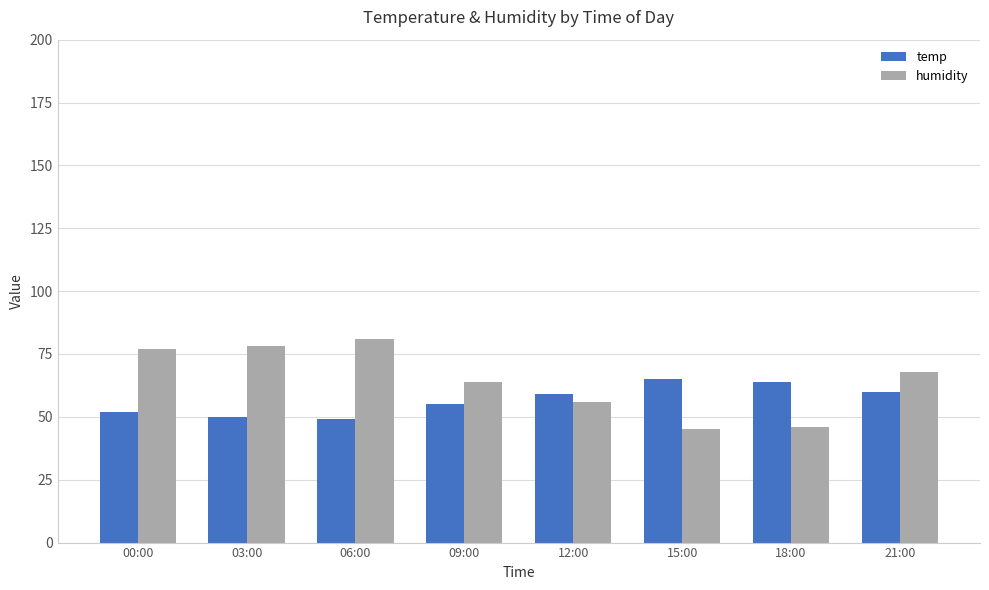

What is the label of the 5th bar from the left?

12:00